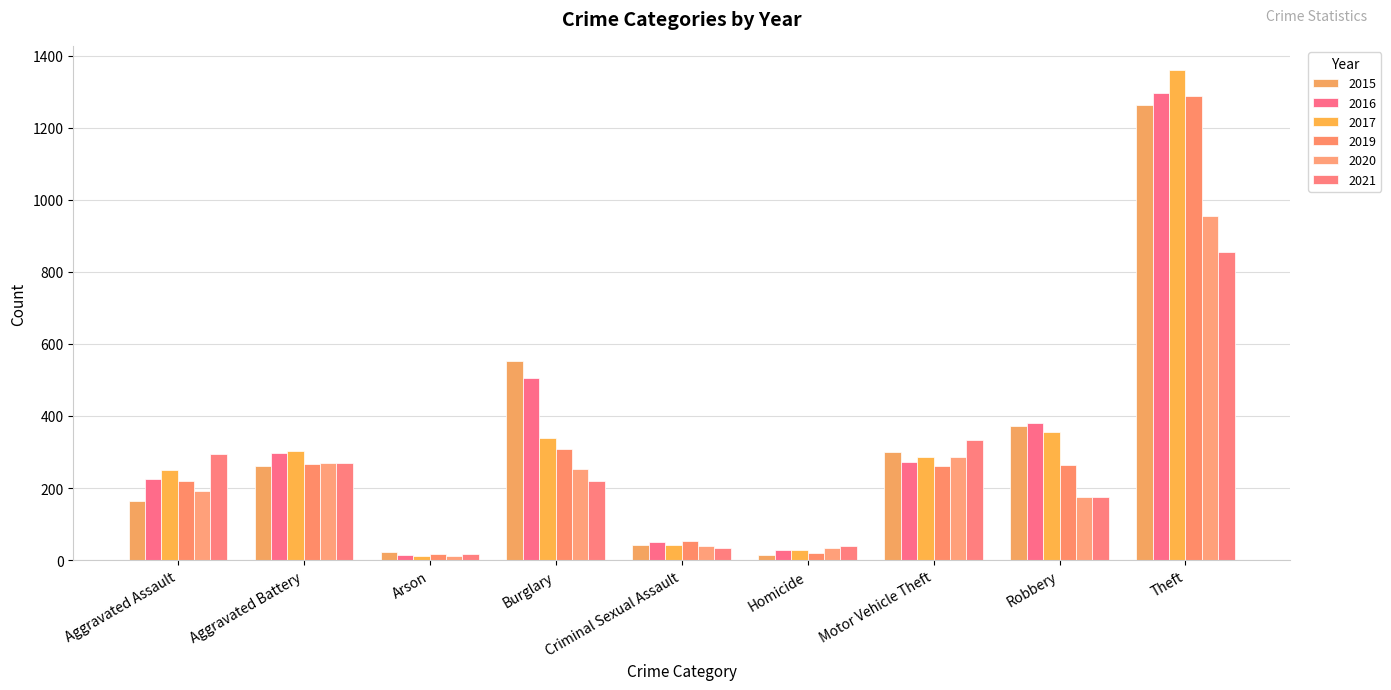

True or false: 2016 has a value of 254 at Robbery.

False